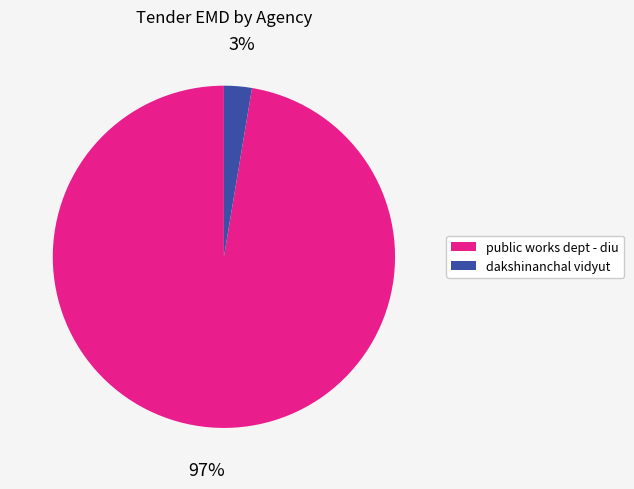

Does any single category account for the majority?

Yes